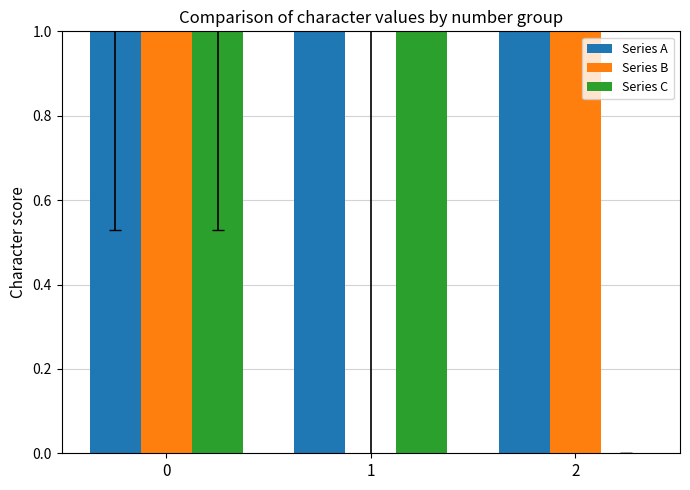

At 0, list the series in order from largest to smallest.

Series B, Series A, Series C